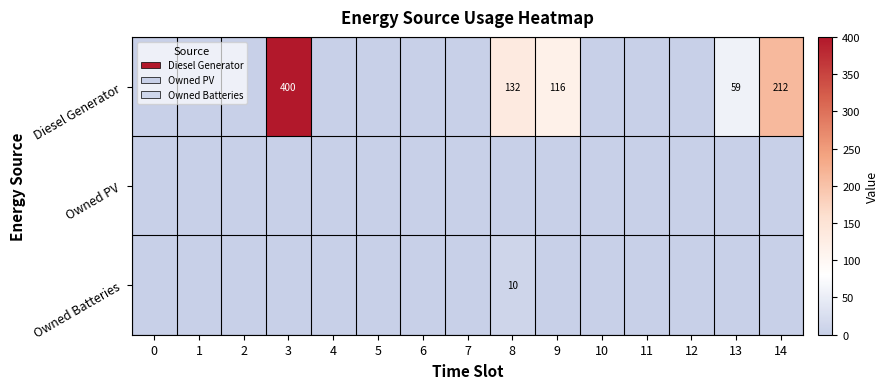

At which category is the sum across all series the highest?

3